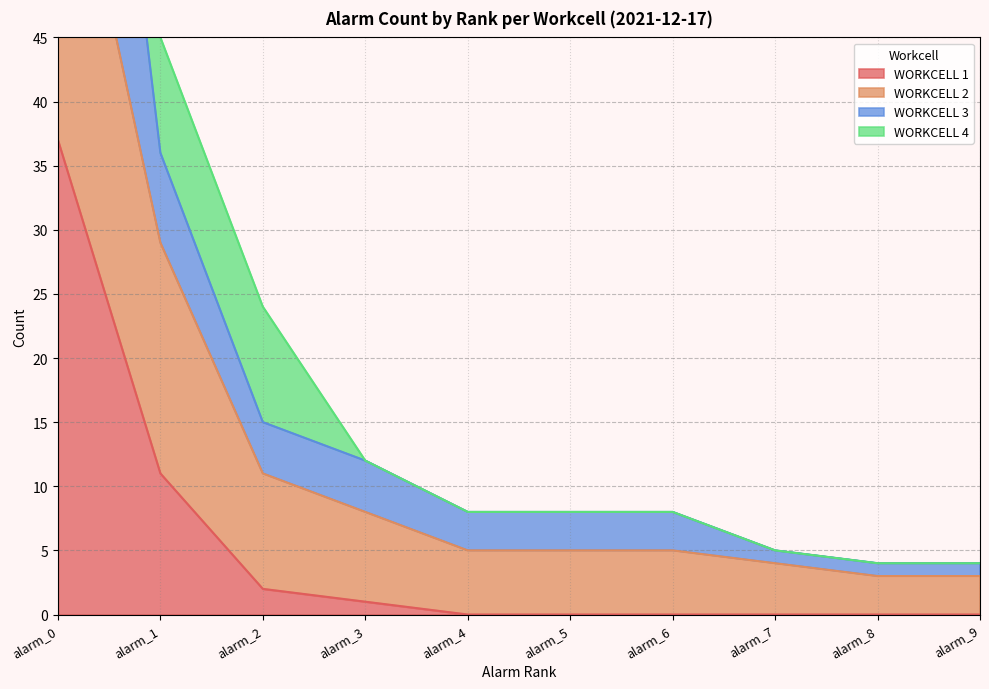

At which label does WORKCELL 1 reach its peak?

alarm_0